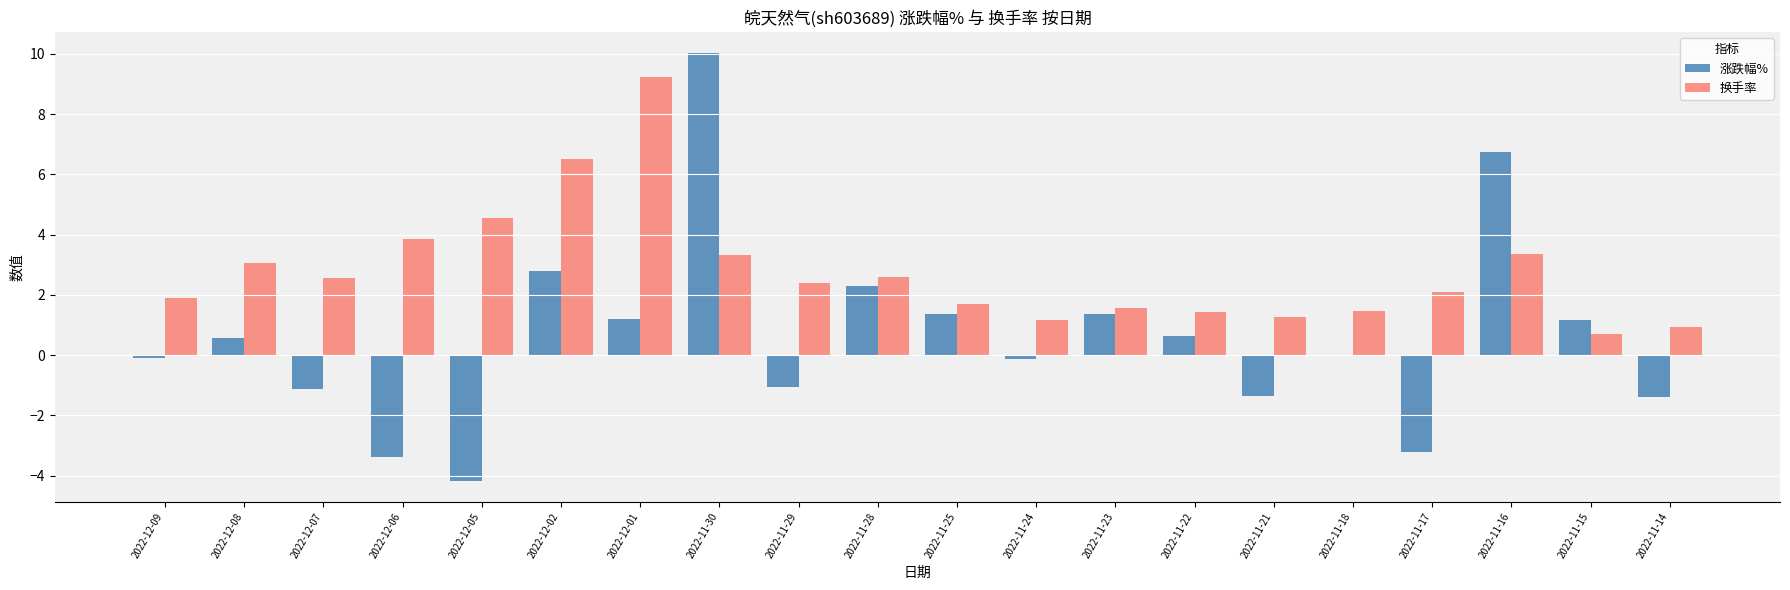

What is the sum of all 换手率 values?

55.7